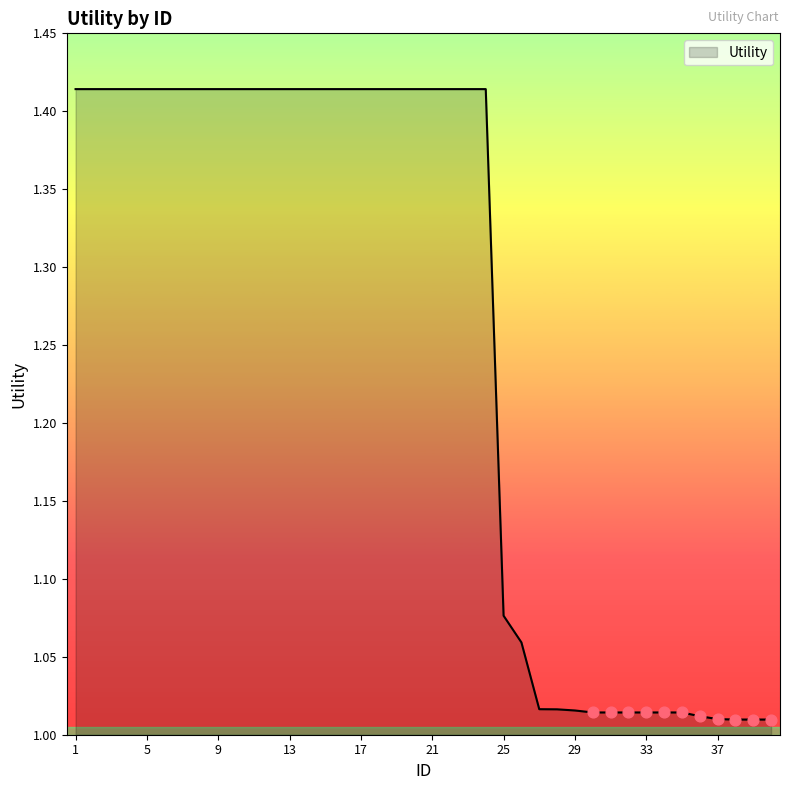

What is the difference between the maximum and minimum values?

0.4